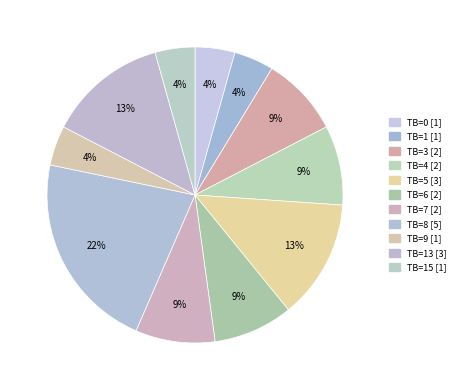

How many slices are in this pie chart?

11